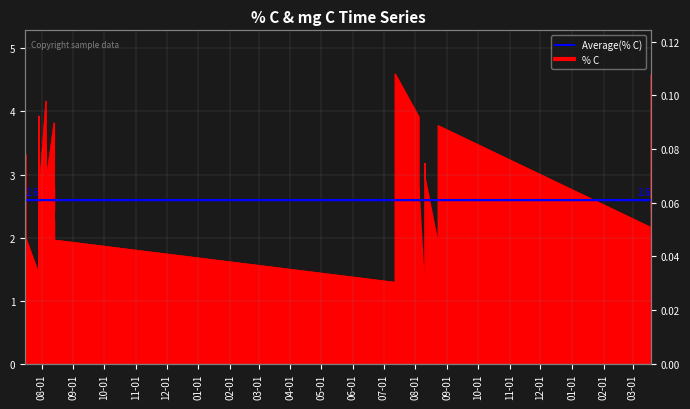

List the labels in order of value, smallest first.

2022-08-04, 2022-08-10, 2022-07-12, 2021-07-29, 2021-08-05, 2021-08-13, 2021-07-29, 2021-08-05, 2022-08-04, 2022-08-23, 2021-08-13, 2022-08-23, 2021-07-16, 2021-07-16, 2022-07-12, 2023-03-19, 2021-08-13, 2021-08-13, 2023-03-19, 2022-08-23, 2021-07-29, 2022-08-04, 2022-07-12, 2023-03-19, 2021-08-13, 2021-07-29, 2021-08-05, 2022-08-10, 2021-08-05, 2022-08-10, 2023-03-19, 2021-07-16, 2021-08-05, 2022-08-23, 2021-08-13, 2022-08-04, 2021-07-29, 2021-08-05, 2023-03-19, 2022-07-12